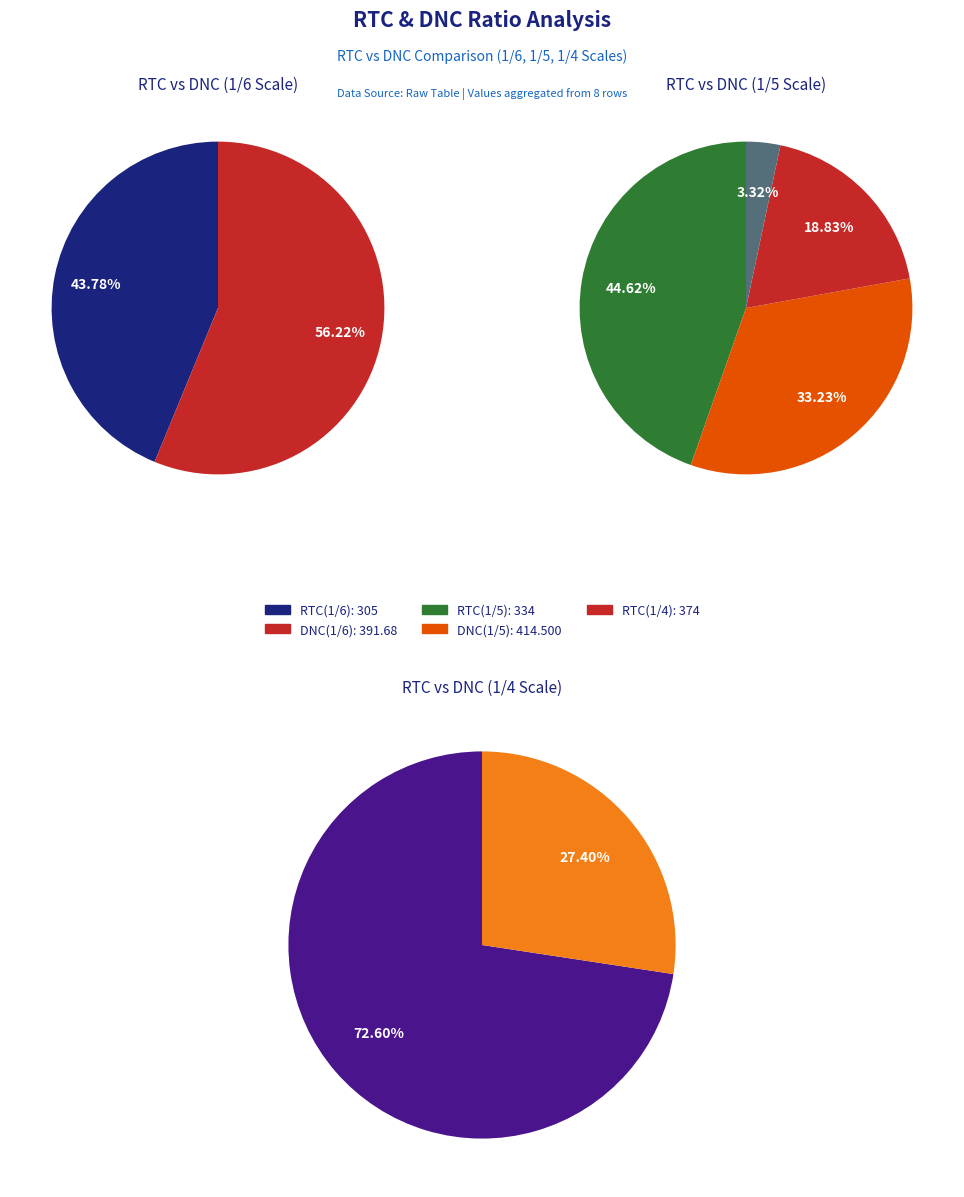

Is 5 the majority of the pie?

No